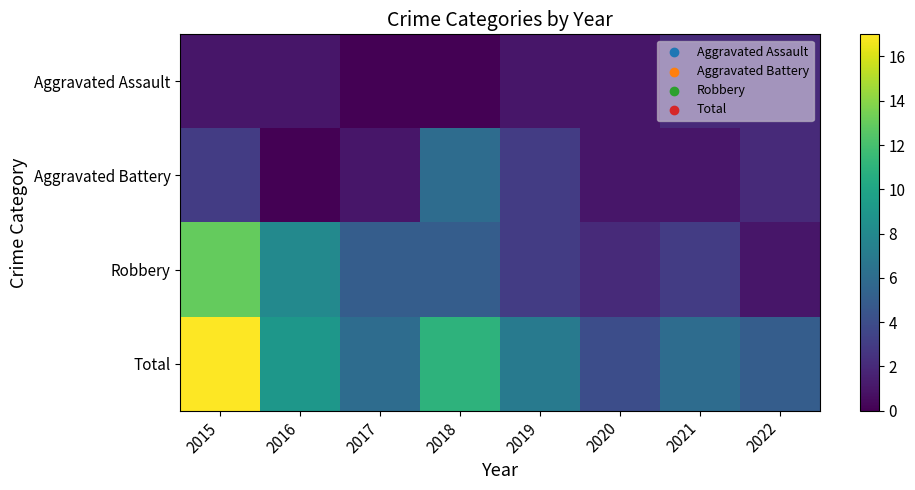

Reading left to right, extract all data points from this chart.

Aggravated Assault: 2015=1	2016=1	2017=0	2018=0	2019=1	2020=1	2021=2	2022=2
Aggravated Battery: 2015=3	2016=0	2017=1	2018=6	2019=3	2020=1	2021=1	2022=2
Robbery: 2015=13	2016=8	2017=5	2018=5	2019=3	2020=2	2021=3	2022=1
Total: 2015=17	2016=9	2017=6	2018=11	2019=7	2020=4	2021=6	2022=5